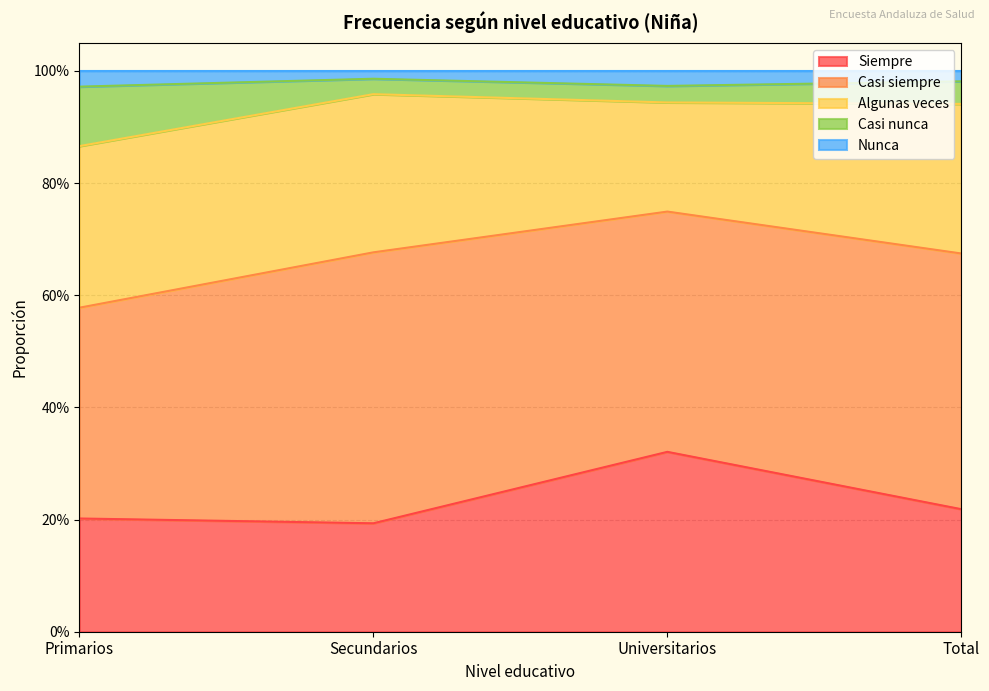

What is the label of the 4th point from the right?

Primarios